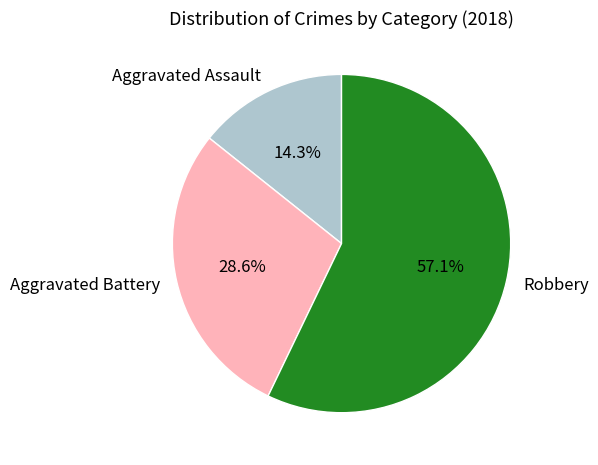

Combined, do Aggravated Assault and Robbery account for over 50%?

Yes